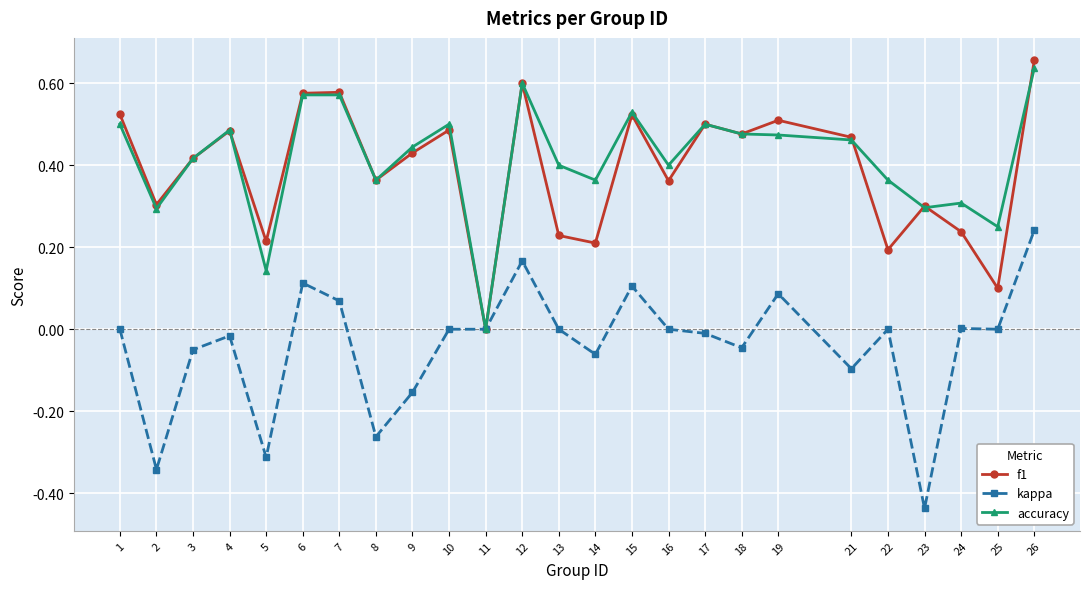

Where is the first local minimum for kappa?

2